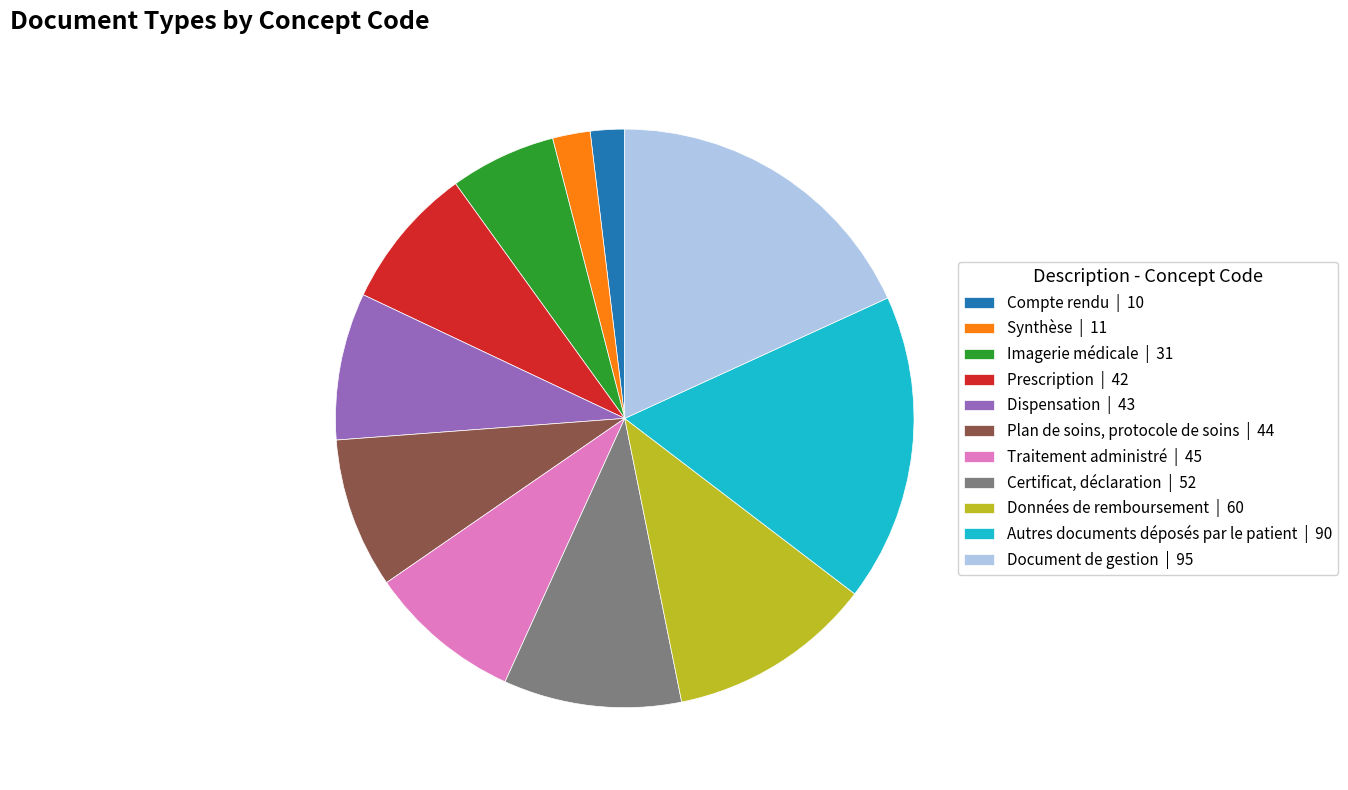

What is the largest slice in the pie chart?

Document de gestion